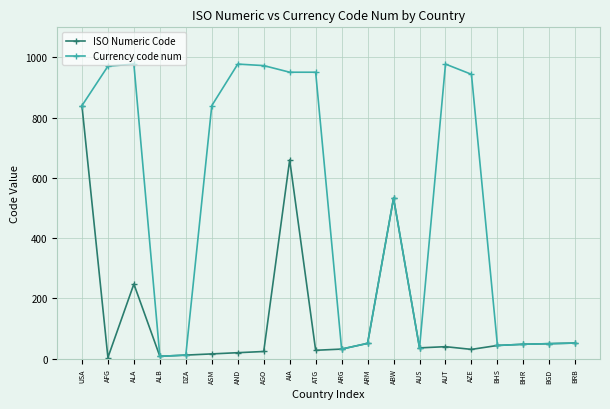

The Currency code num series shows 324 at ALA. True or false?

False